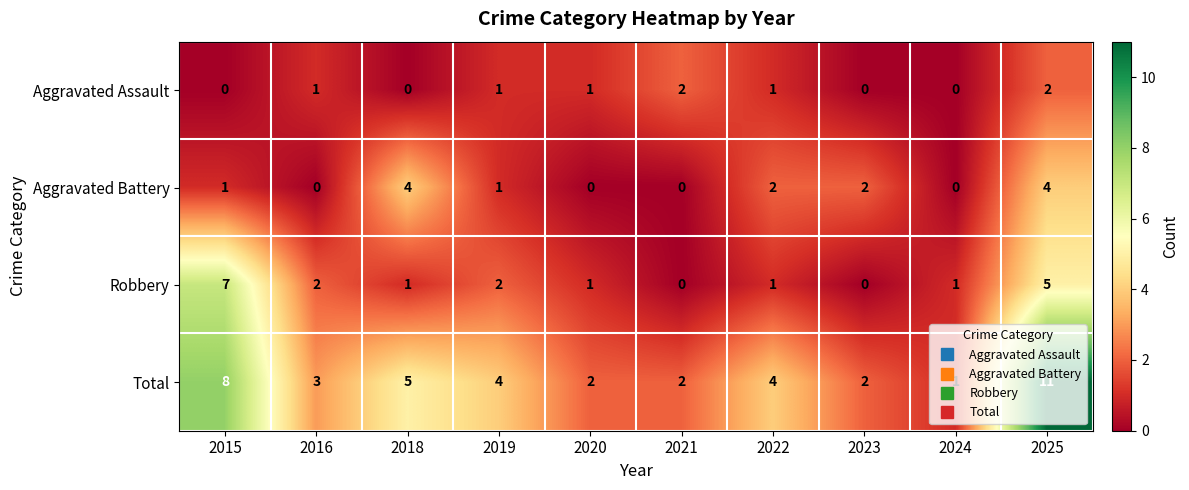

True or false: Robbery has a value of 8 at 2025.

False